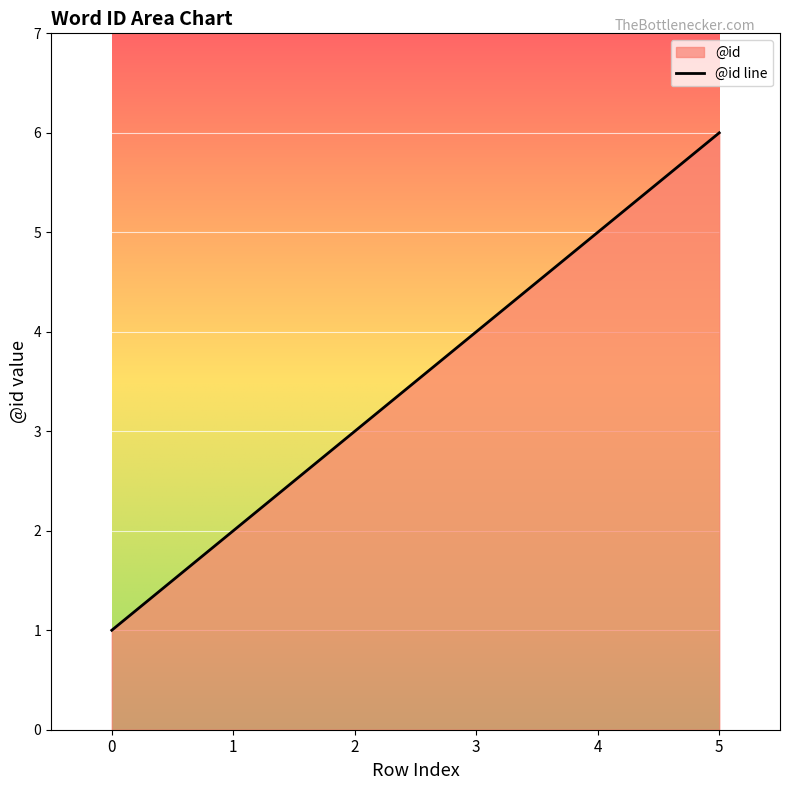

Where is the data nearest to the value 3?

2